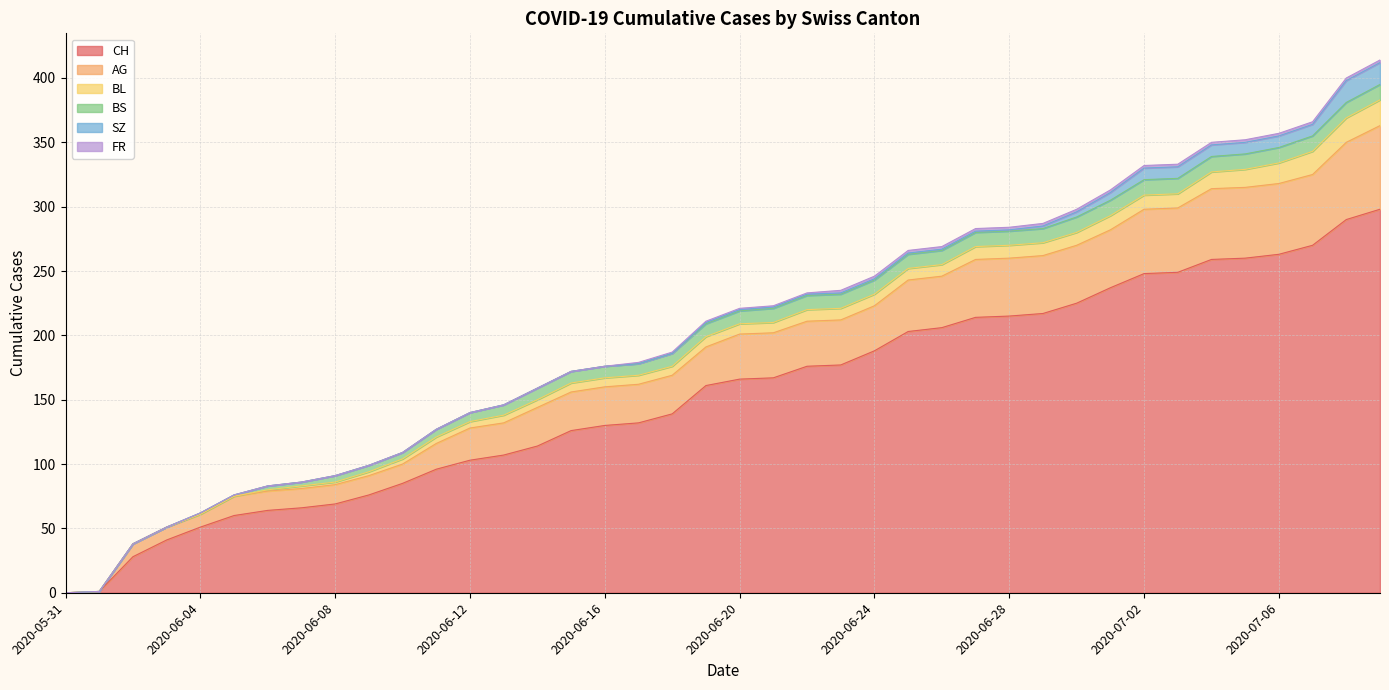

At which category is the sum across all series the highest?

2020-07-09